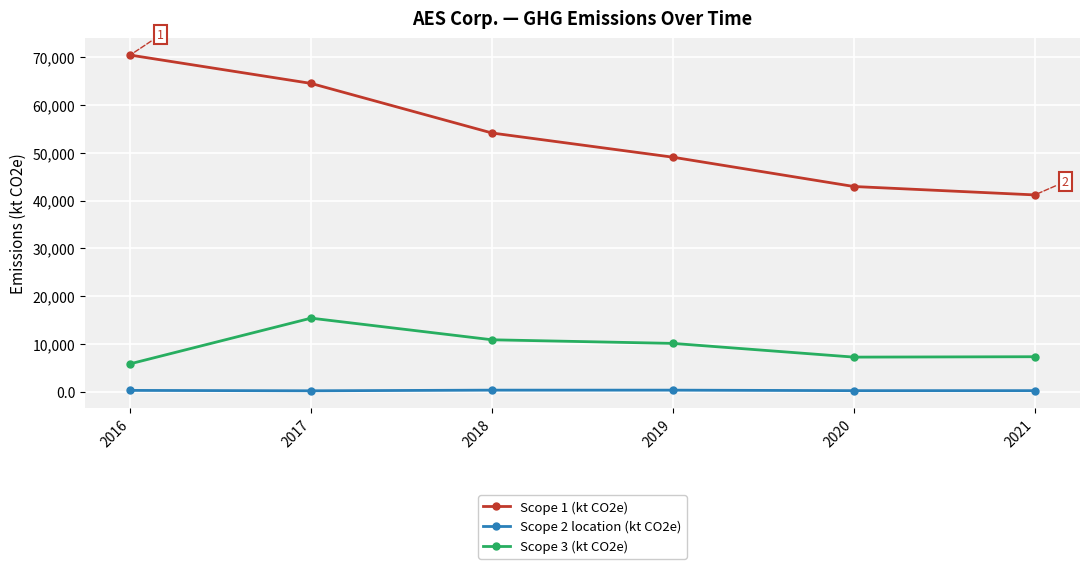

At which label is Scope 1 (kt CO2e) closest to 55829?

2018